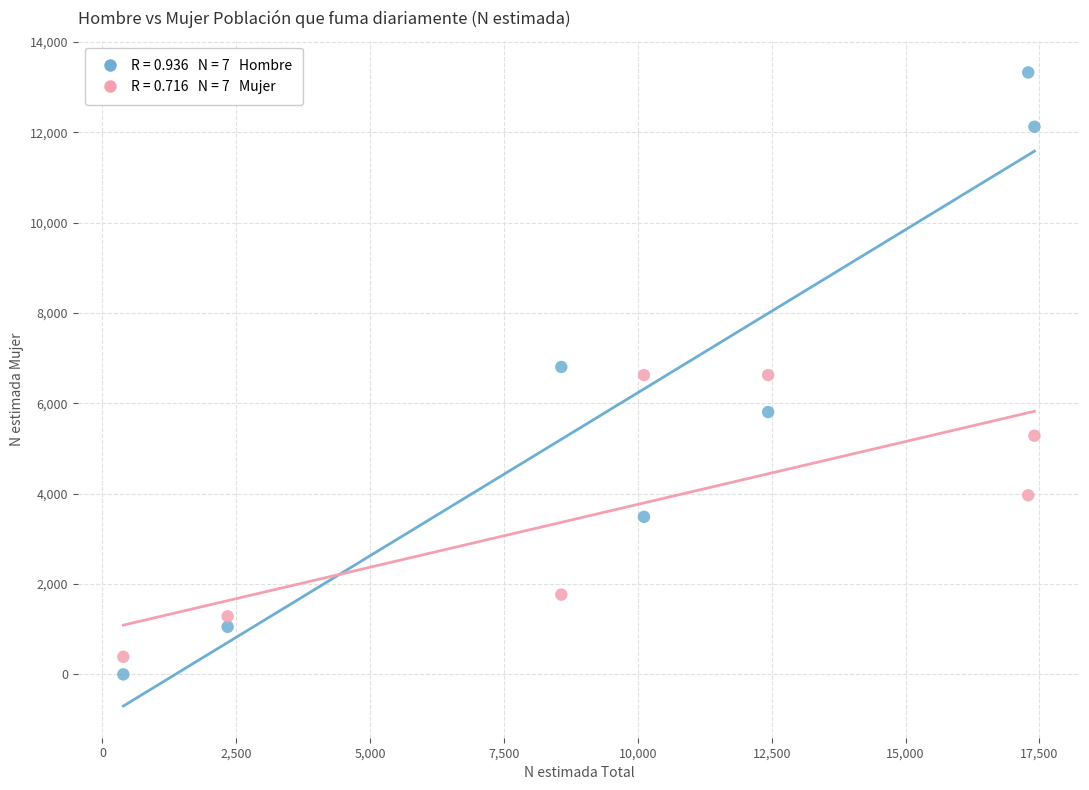

Across all data points, what is the range of X values (max minus min)?

17018